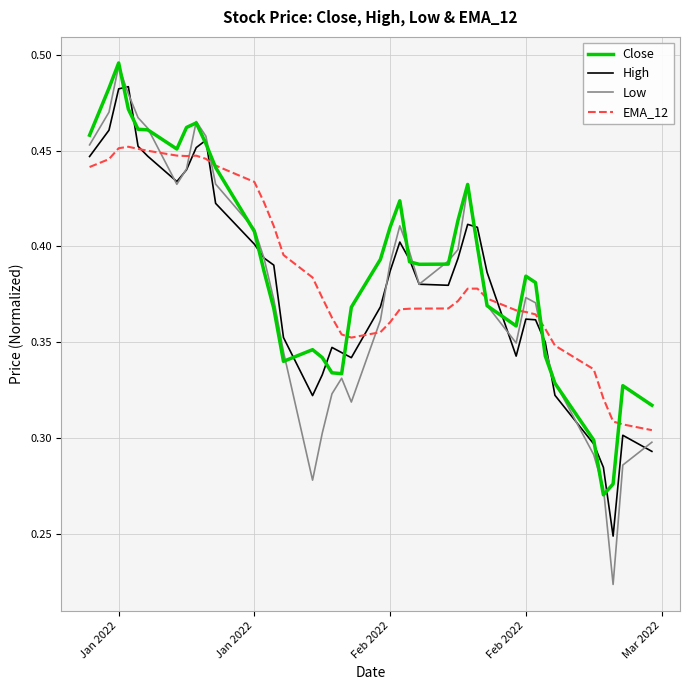

Which series has the widest spread of values?

Low